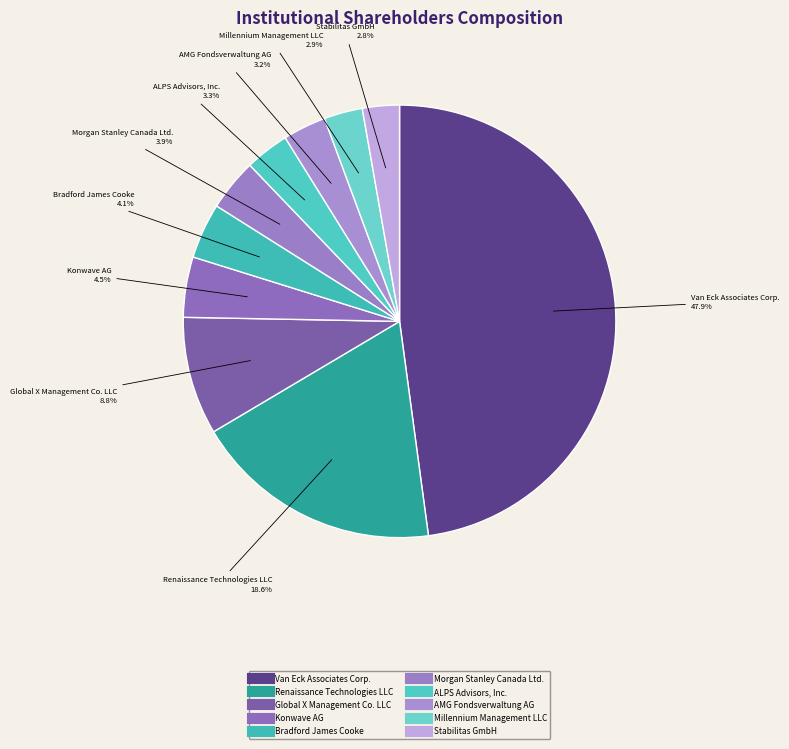

Count the number of slices in the pie.

10